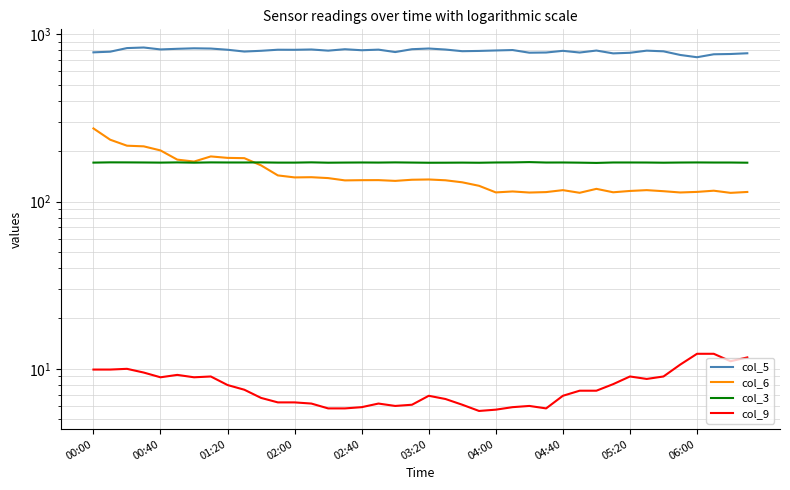

What is the spread (max minus min) of values at 02:00?

823.9